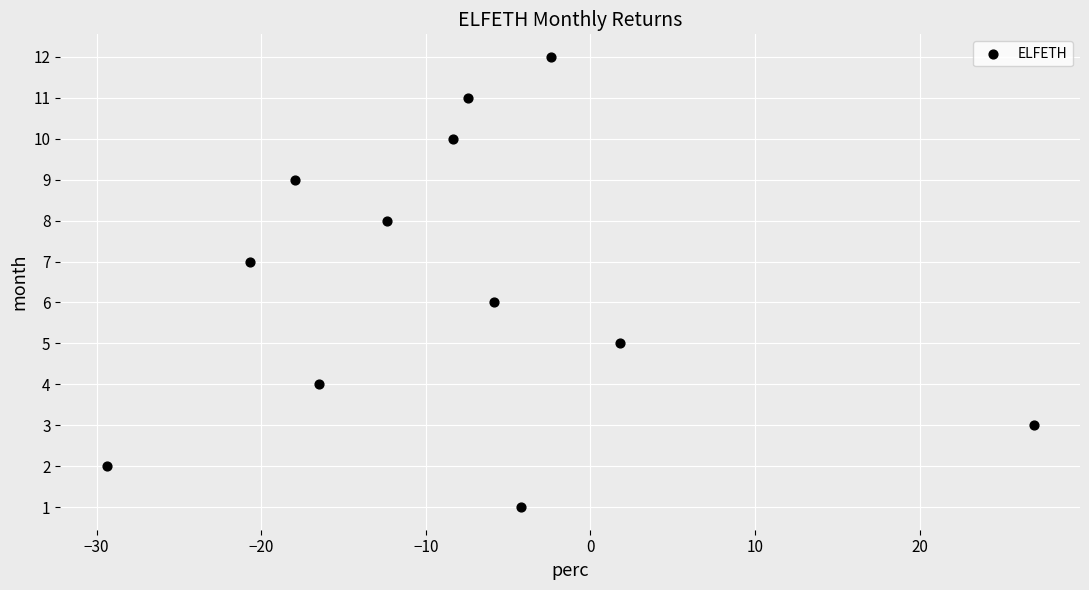

What is the range of Y values (max minus min)?

11